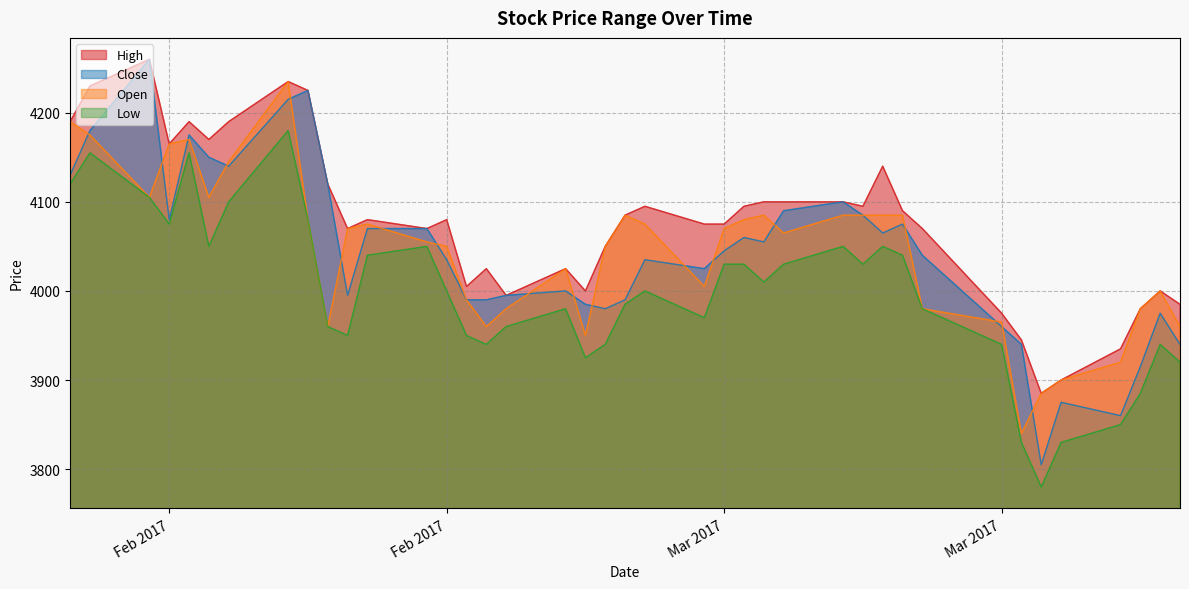

Between 2017-02-06 and 2017-02-16, which series saw the biggest shift?

Close